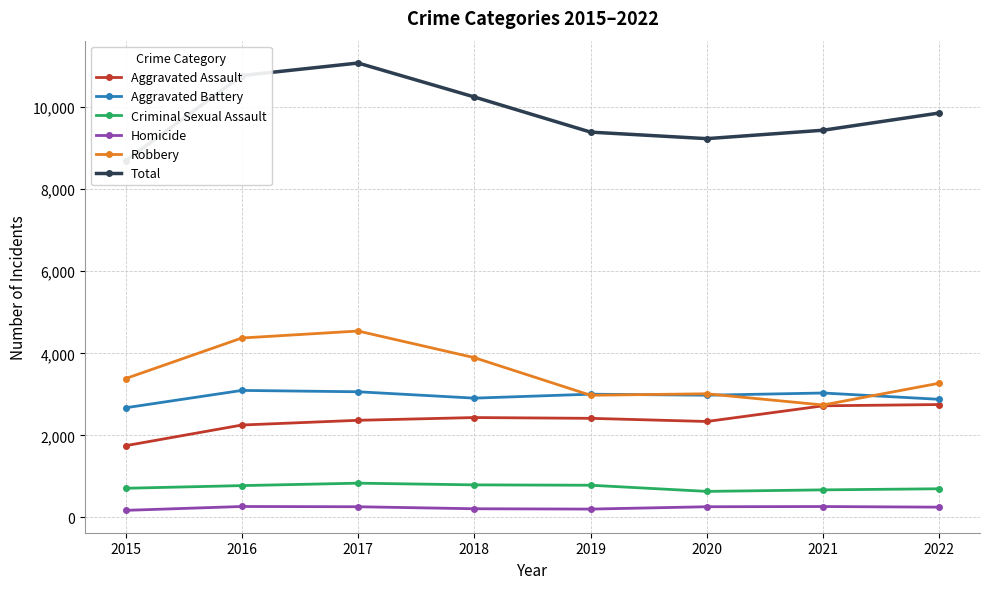

Which series has the largest total across all categories?

Total